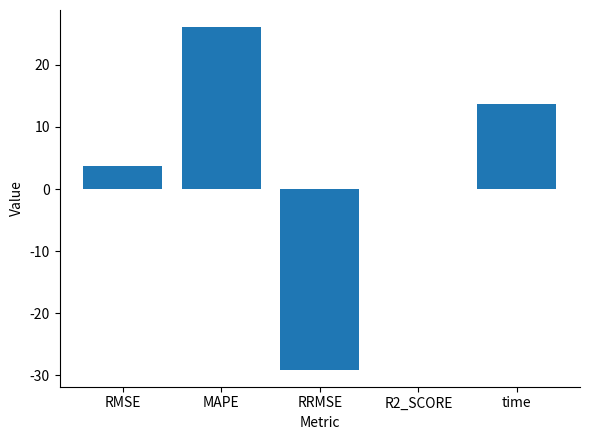

What is the greatest value displayed?

26.1